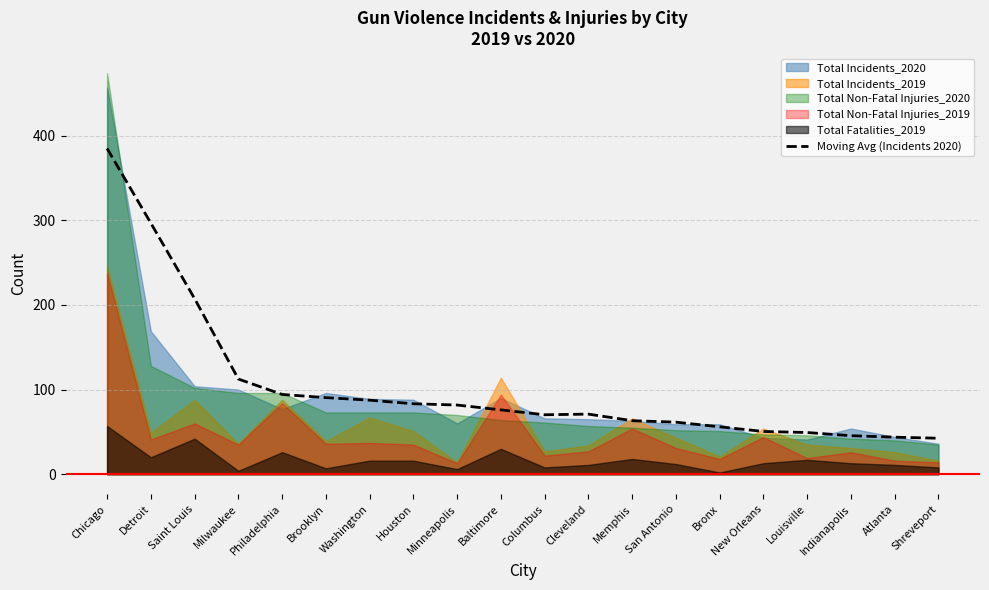

Reading left to right, transcribe all the data shown in this chart.

Chicago=385.0	Detroit=296.8	Saint Louis=207.5	Milwaukee=112.5	Philadelphia=94.2	Brooklyn=90.5	Washington=87.5	Houston=83.2	Minneapolis=81.8	Baltimore=76.0	Columbus=70.2	Cleveland=71.0	Memphis=63.2	San Antonio=61.5	Bronx=56.0	New Orleans=50.5	Louisville=49.2	Indianapolis=45.5	Atlanta=43.8	Shreveport=42.5